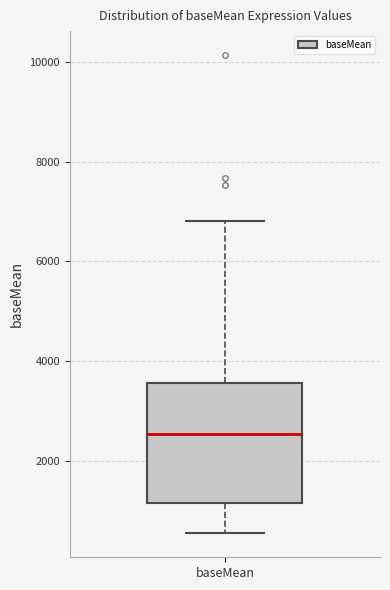

Where does the median line of the box for baseMean sit on the y-axis? The values are not printed on the chart, so give them approximately, as read against the axis.

2600